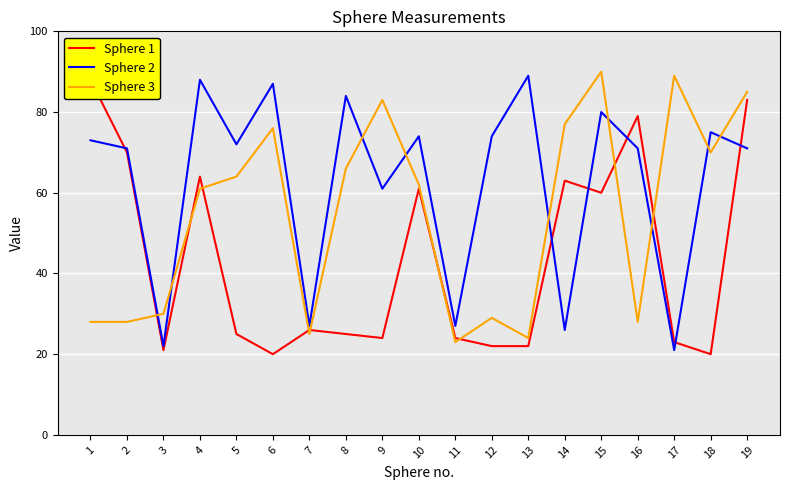

At how many categories does at least one series exceed 64?

16